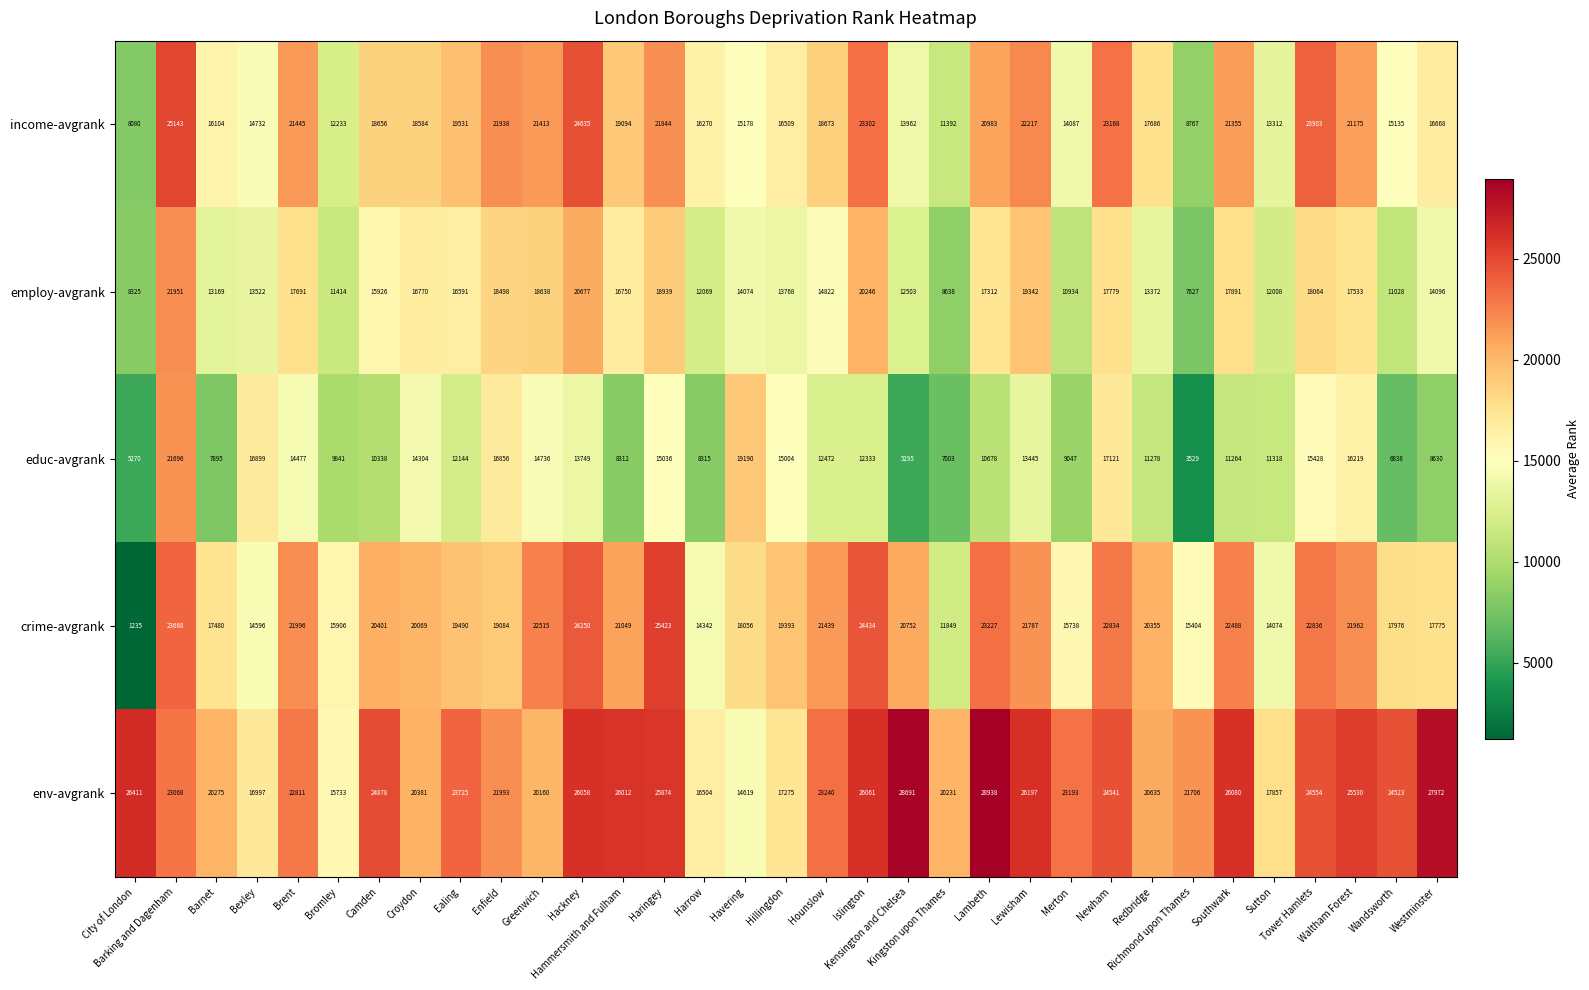

Which series has the largest total across all categories?

env-avgrank